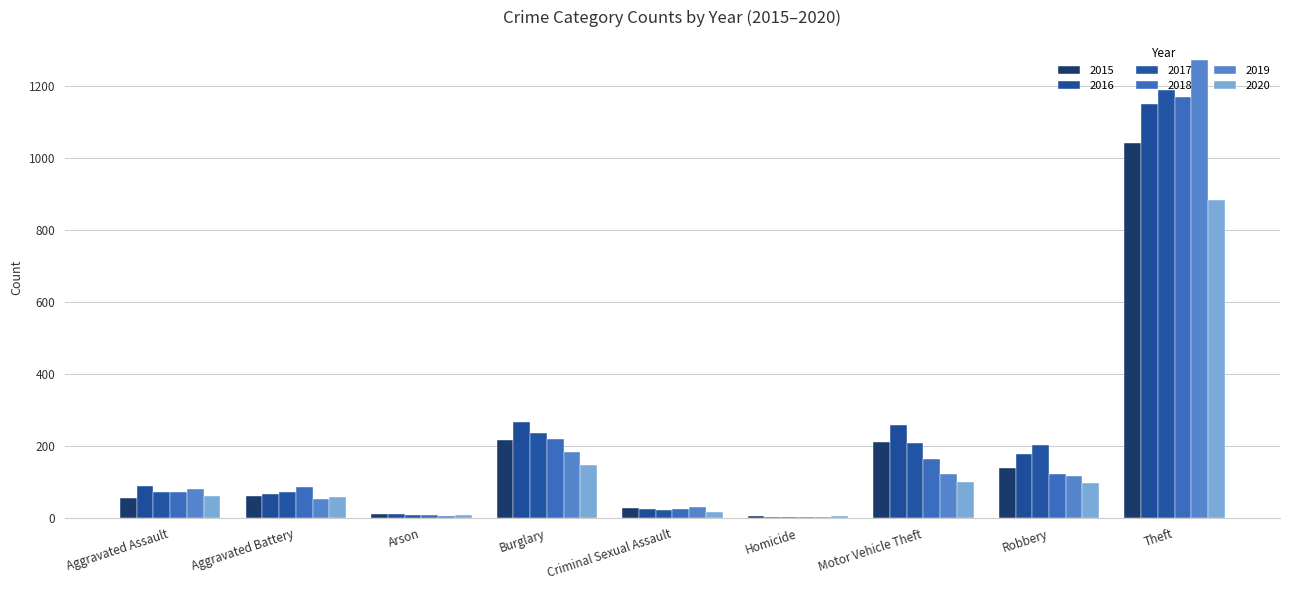

List the labels in order of 2020 value, smallest first.

Homicide, Arson, Criminal Sexual Assault, Aggravated Battery, Aggravated Assault, Robbery, Motor Vehicle Theft, Burglary, Theft